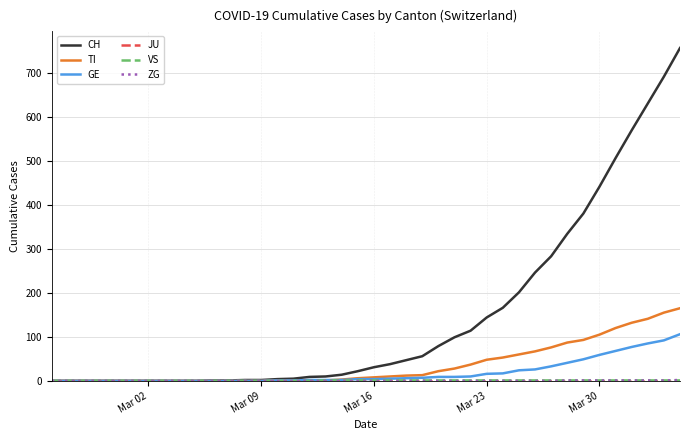

Which series has the largest range (max minus min)?

CH